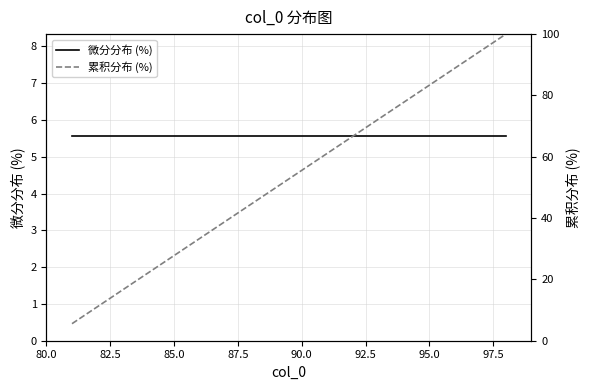

Is the value of 微分分布 (%) at 17 greater than the value of 累积分布 (%) at 92.5?

No